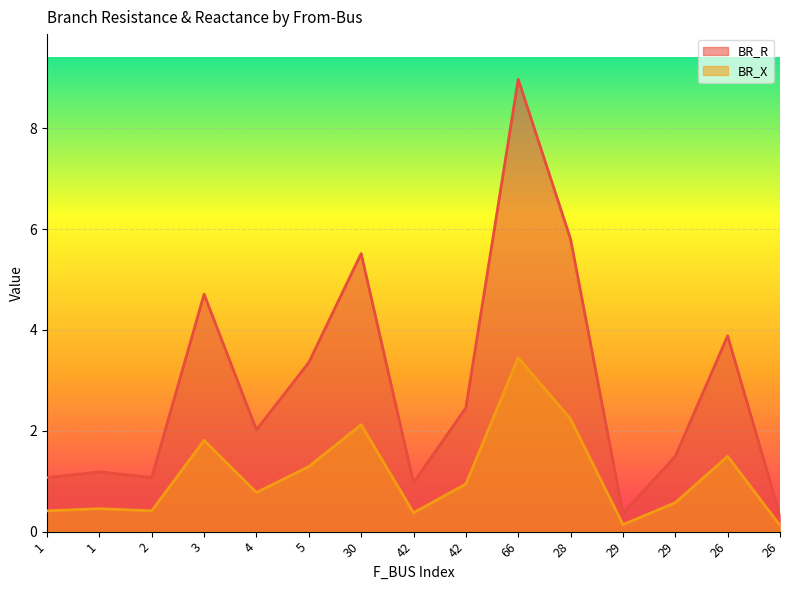

What is the difference between the second highest and minimum values in the BR_X series?

2.1